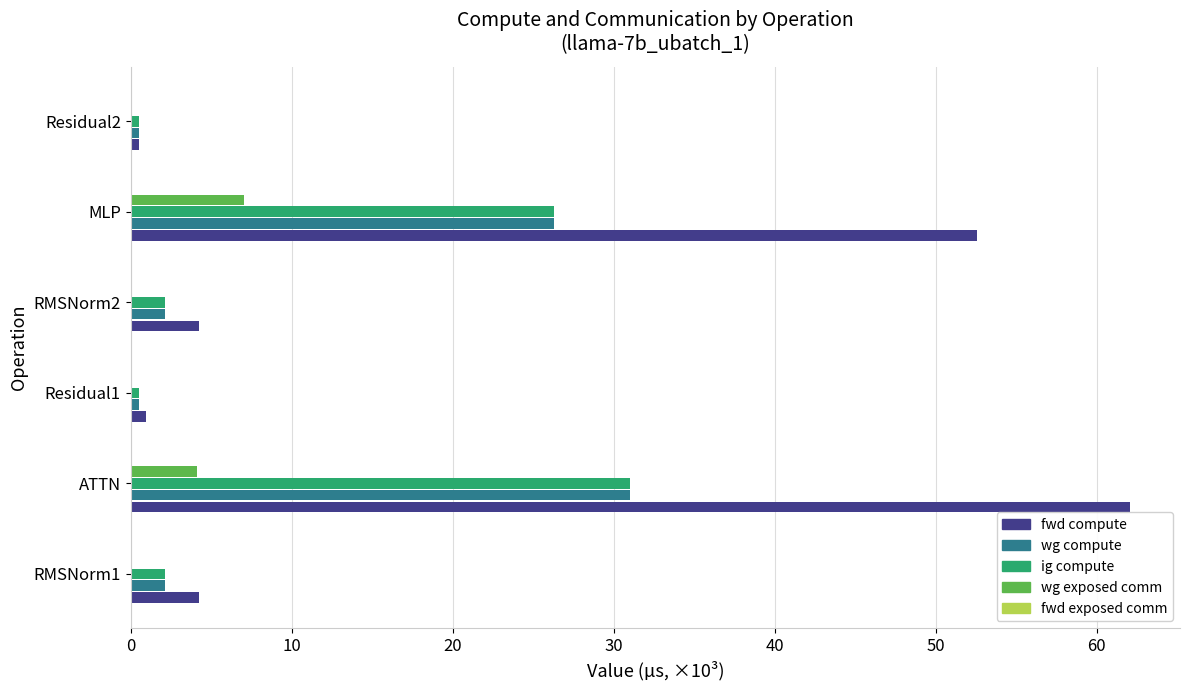

Which series changed the most between Residual1 and MLP?

fwd compute